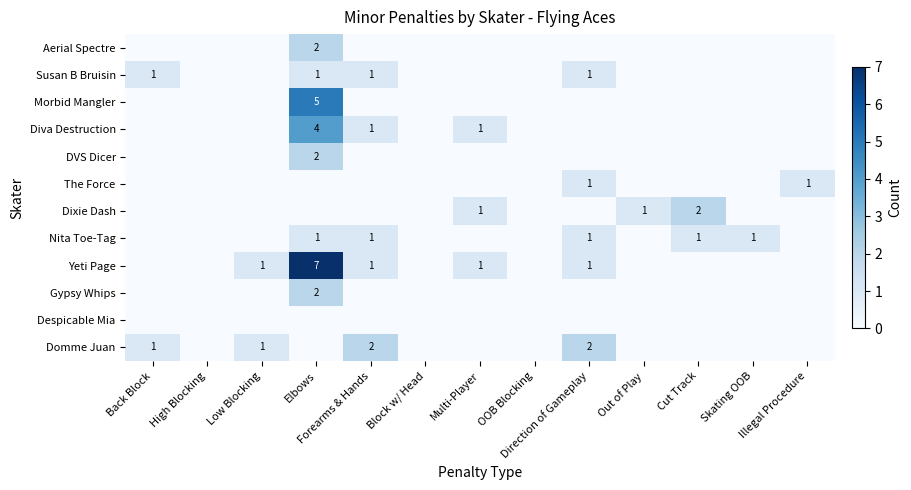

Is it true that Domme Juan equals 0 at Skating OOB?

True